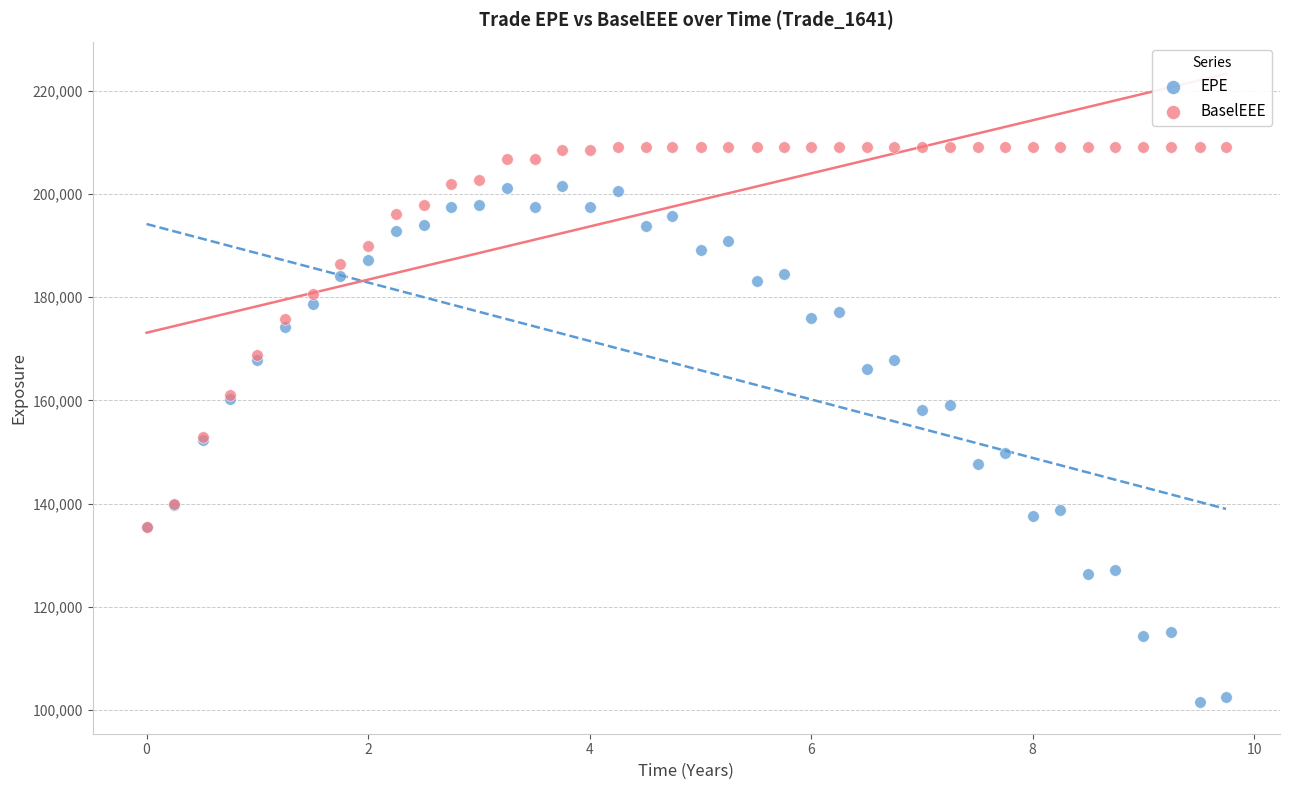

In the BaselEEE series, what Y value is closest to 172264?

168870